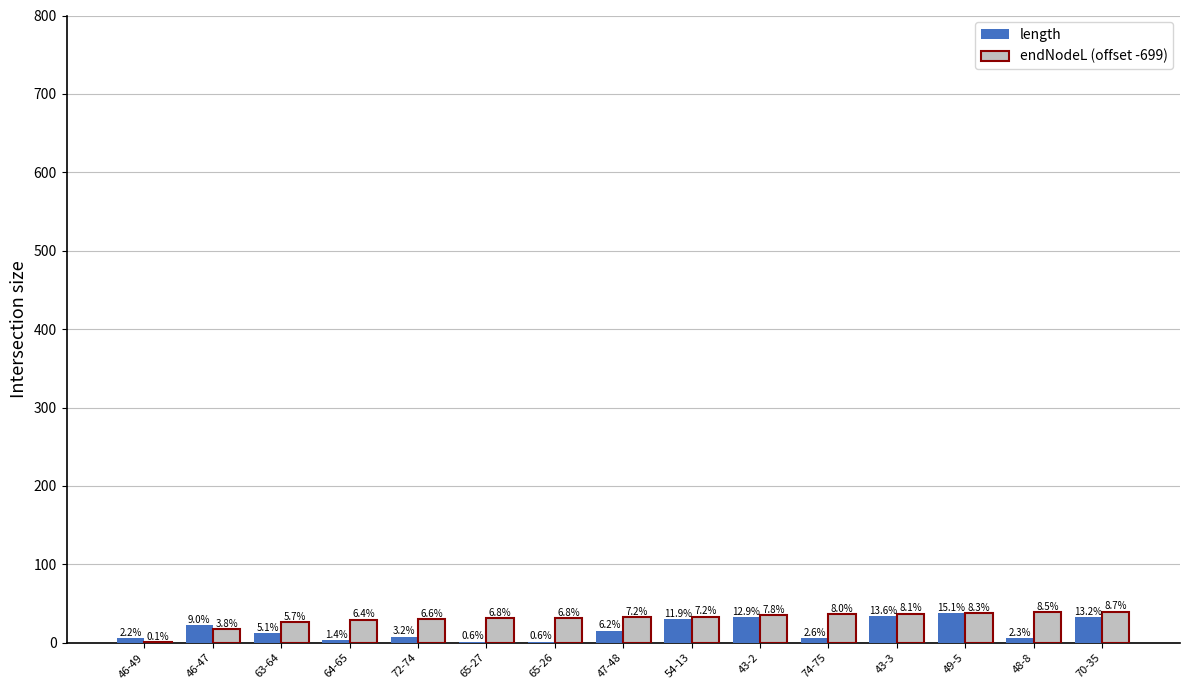

What are all the series names shown in the legend?

length, endNodeL (offset -699)